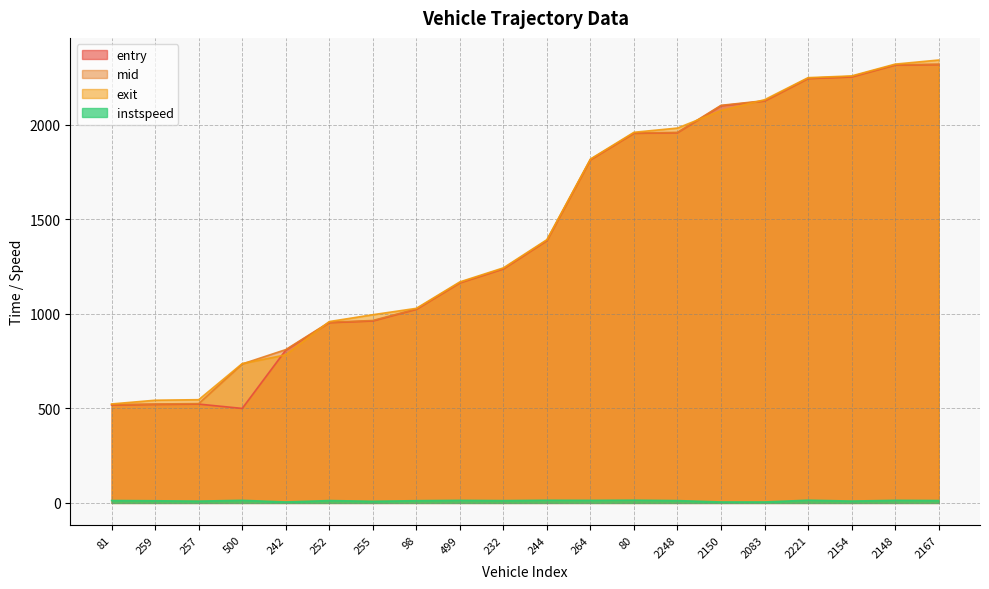

Which category has the lowest value in the instspeed series?

242